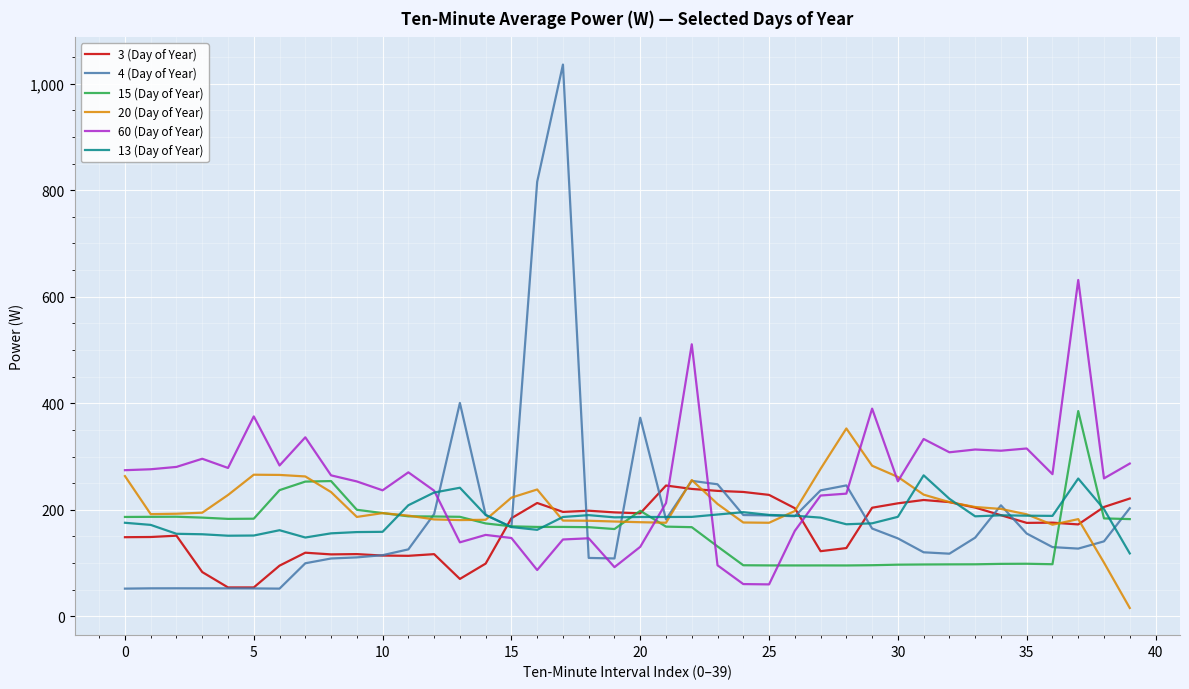

After their last crossing, which series has the higher values: 4 (Day of Year) or 13 (Day of Year)?

4 (Day of Year)